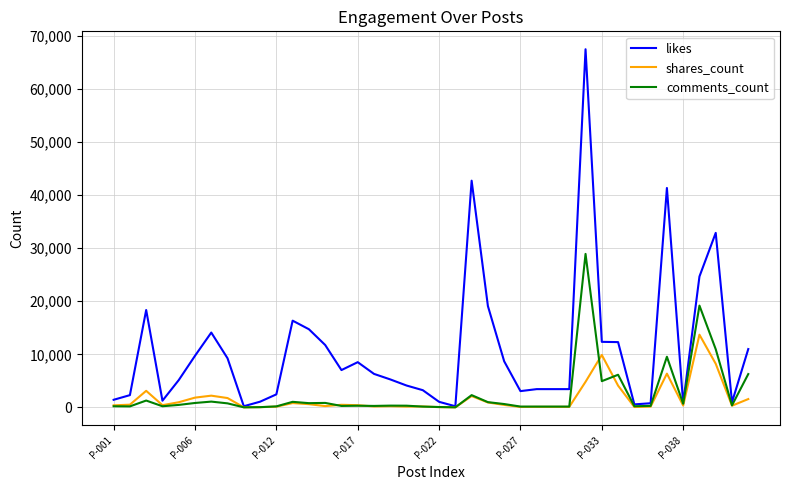

After their last crossing, which series has the higher values: comments_count or shares_count?

comments_count